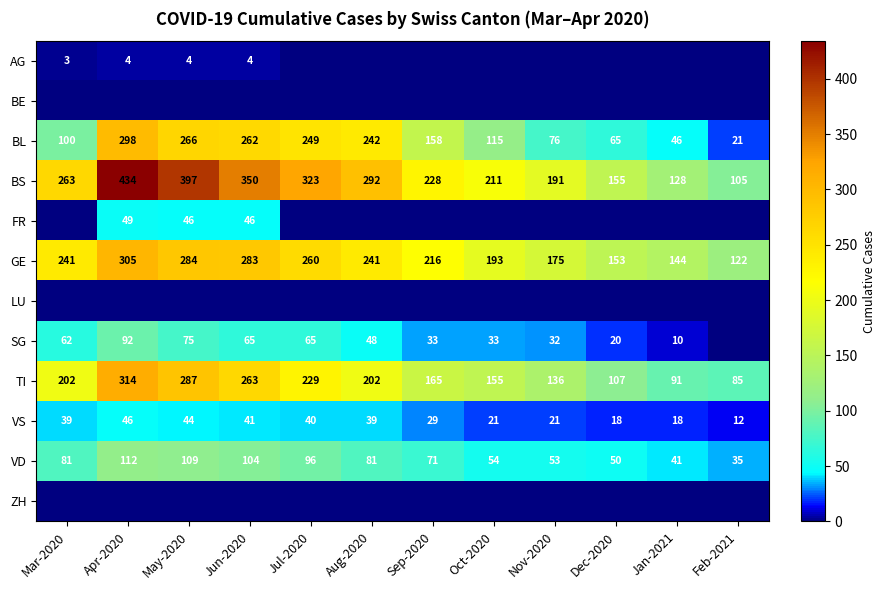

At how many categories does at least one series exceed 224?

7